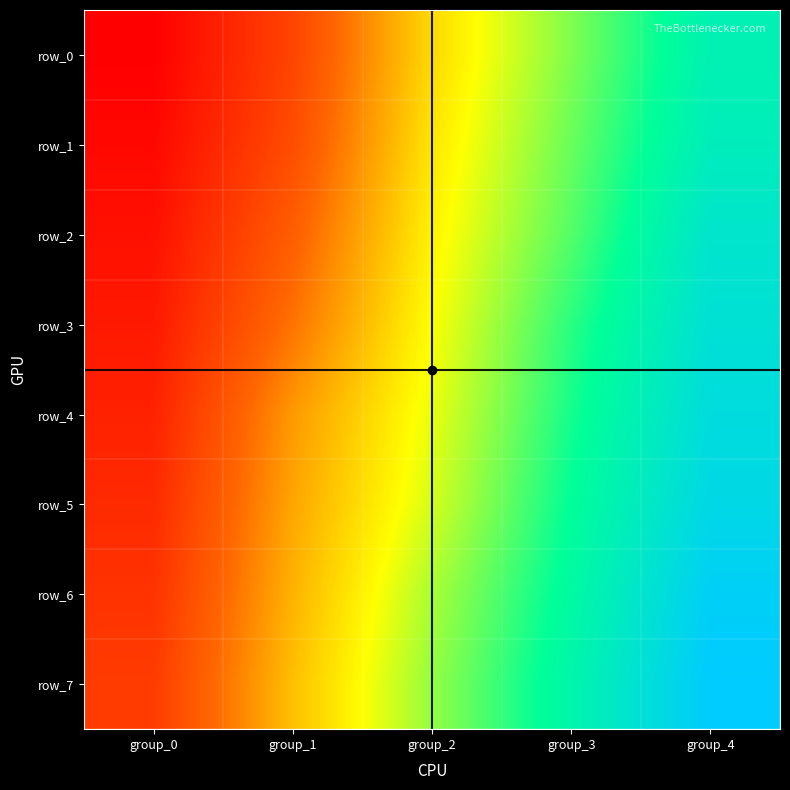

Count the row_2 values in the range 11 to 32.

3